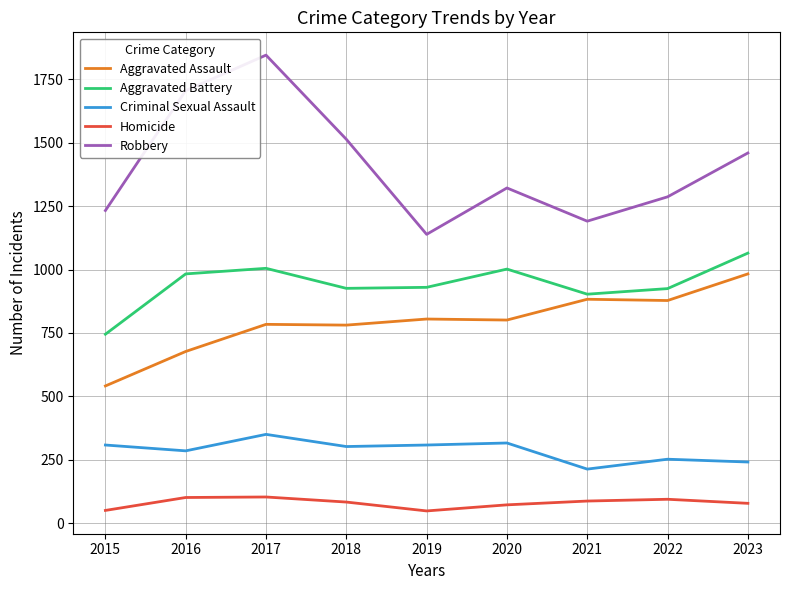

What is the sum of the Aggravated Assault values at 2019 and 2023?

1788